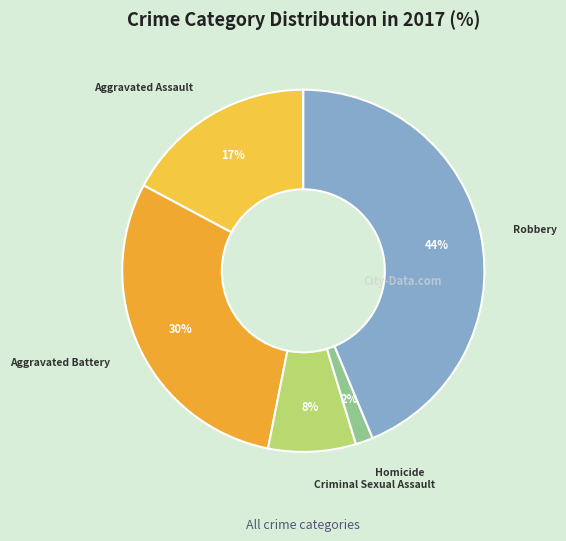

How many segments does this pie chart have?

5